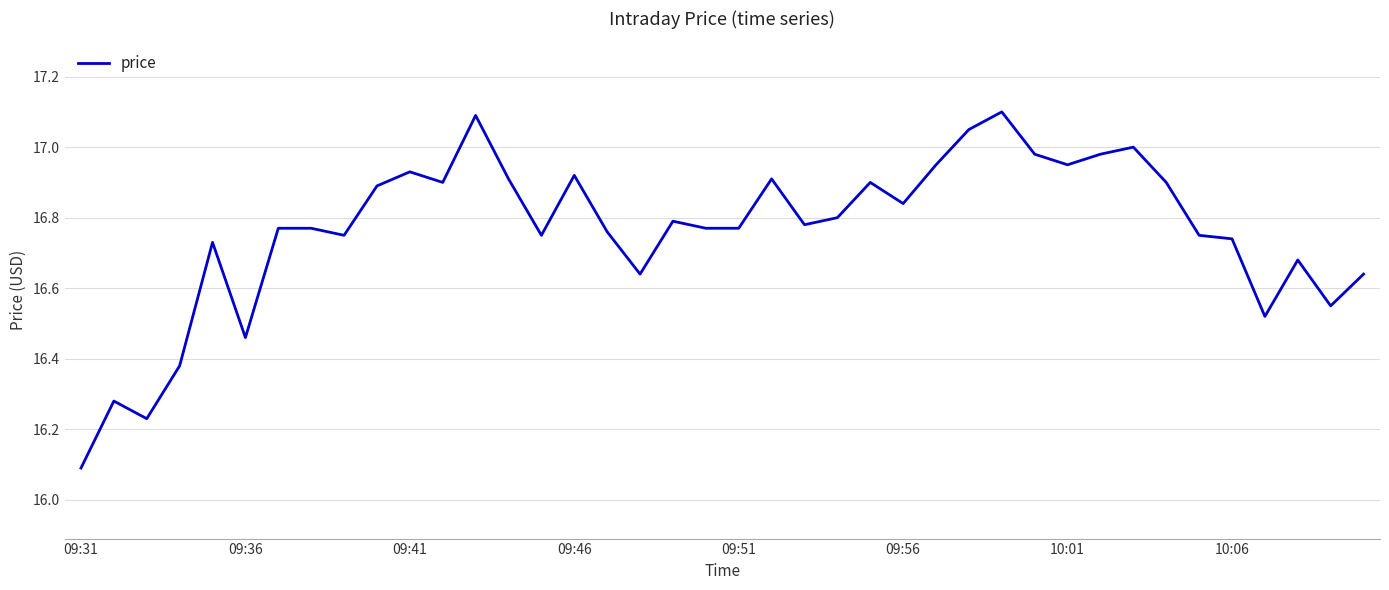

What is the difference between the maximum and minimum values?

1.0